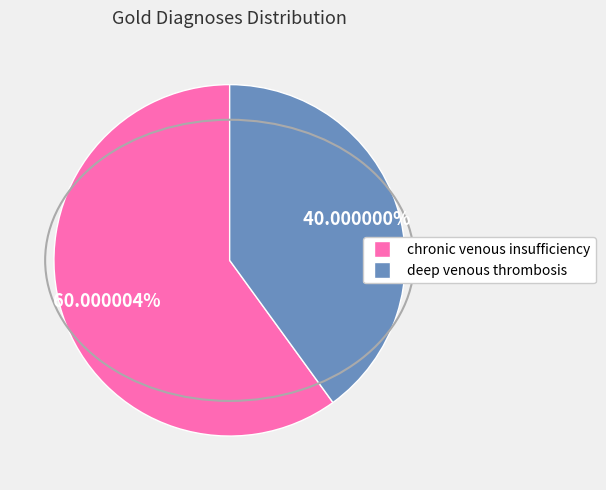

Rank the categories by value from lowest to highest.

deep venous thrombosis, chronic venous insufficiency